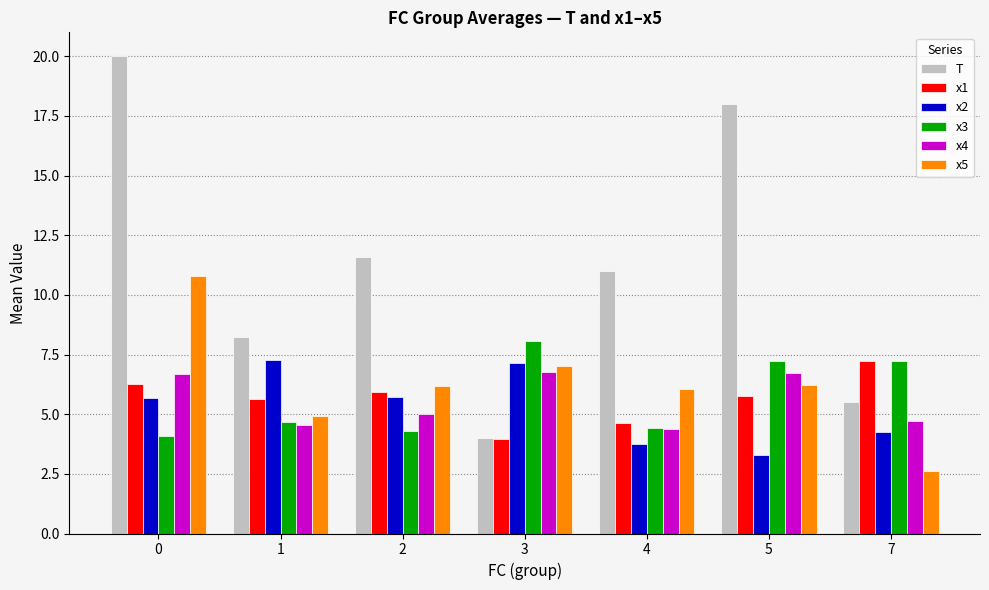

What is the sum of the x1 values at 1 and 5?

11.4